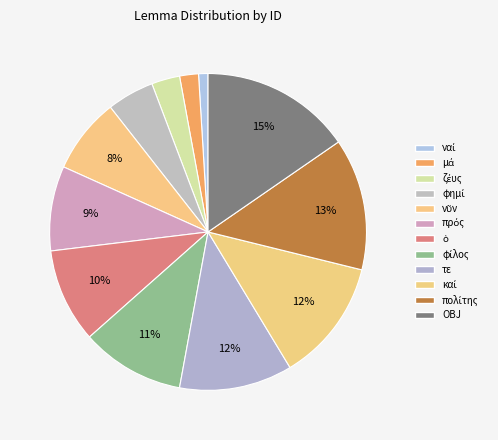

The OBJ slice represents 5% of the pie. True or false?

False